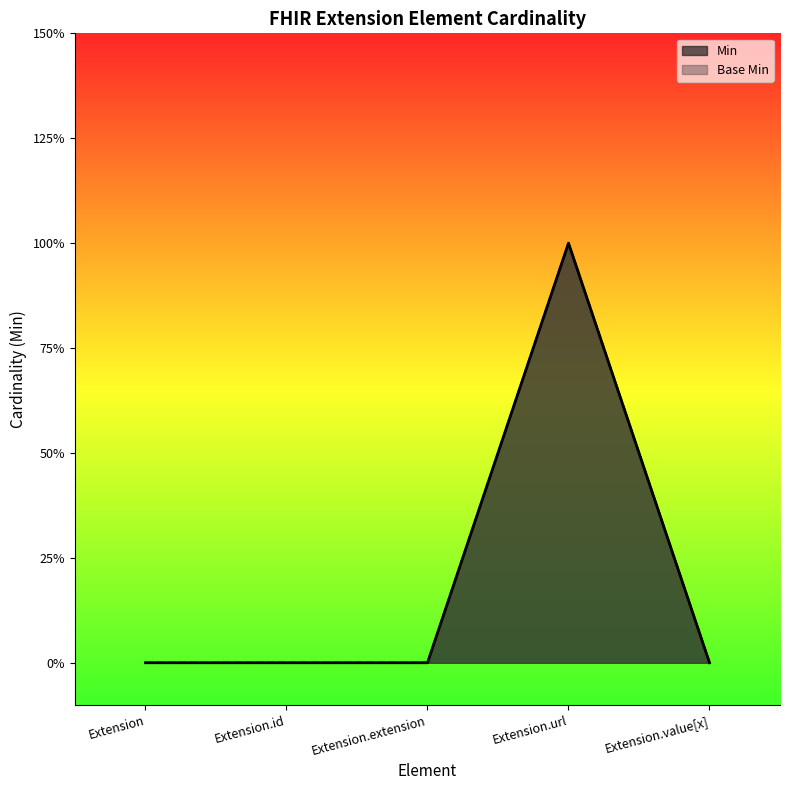

What position from the right is Extension?

5